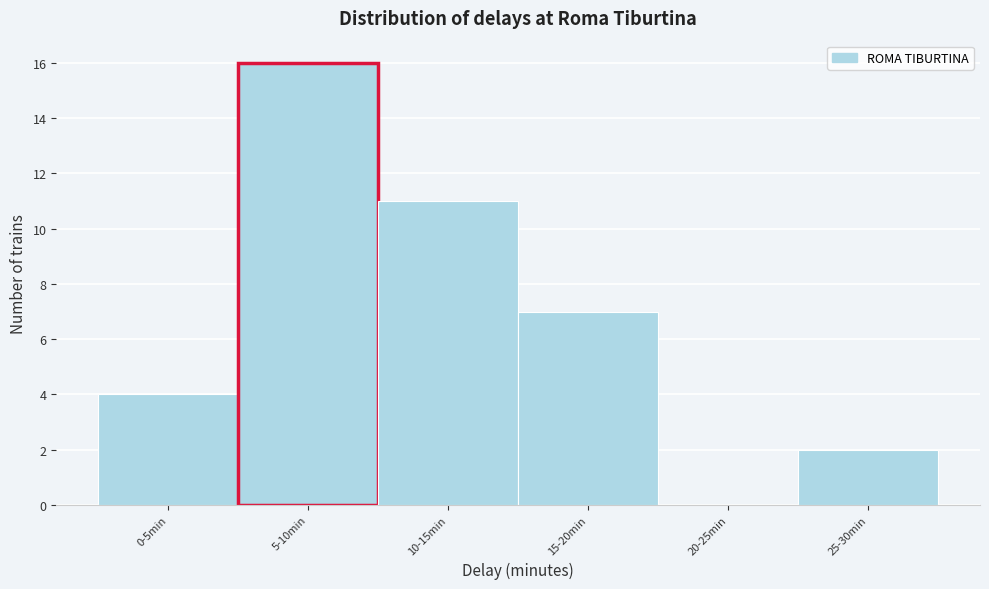

Reading left to right, extract all data points from this chart.

0-5min=4	5-10min=16	10-15min=11	15-20min=7	20-25min=0	25-30min=2